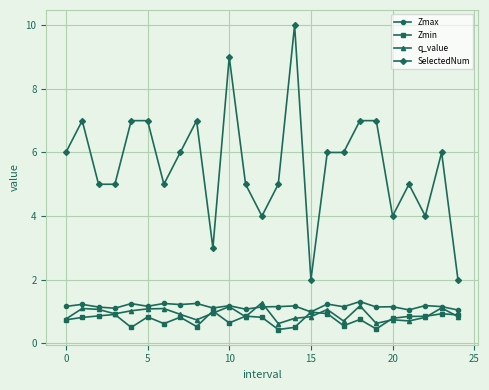

True or false: Zmax and q_value intersect in this chart.

True